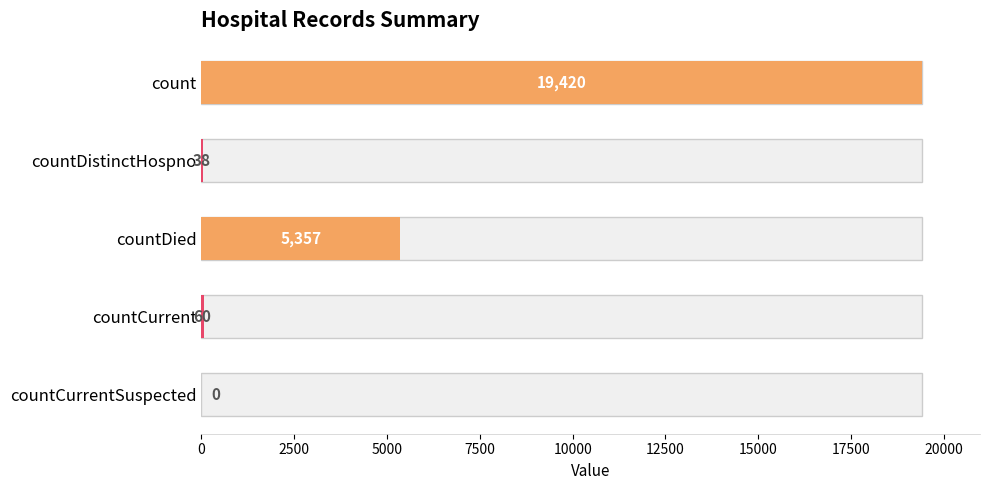

What is the average value?

4975